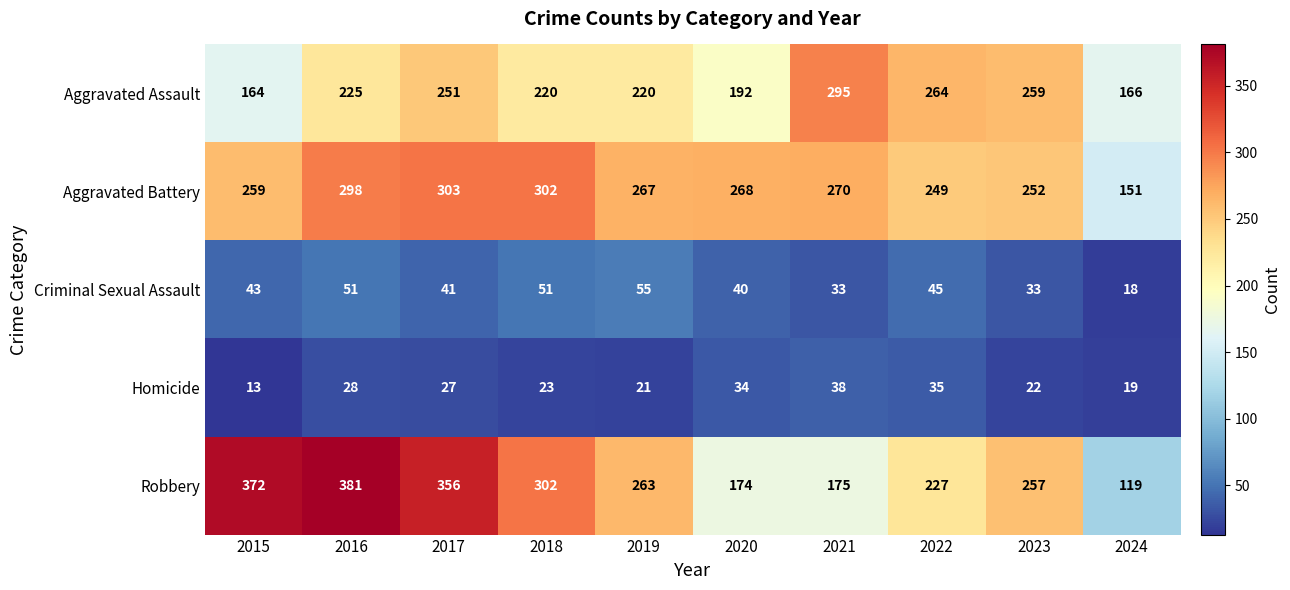

What is the approximate value of Criminal Sexual Assault at 2021?

33